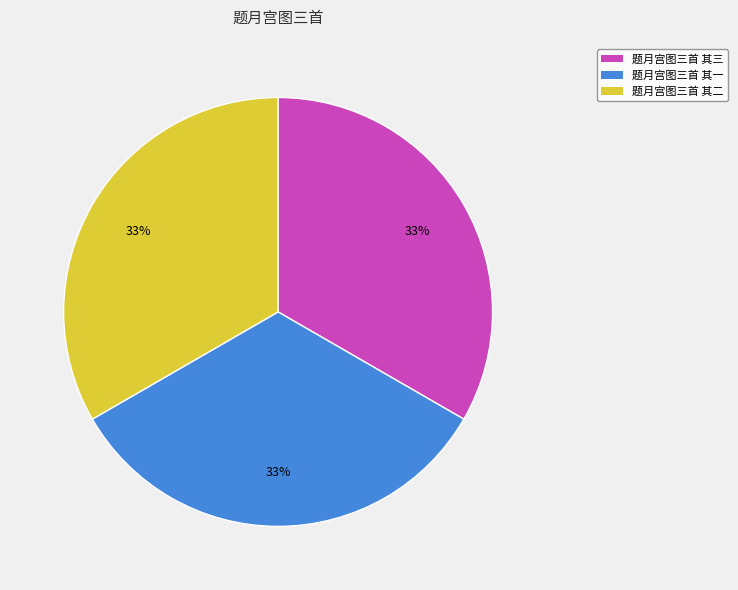

How many slices are in this pie chart?

3